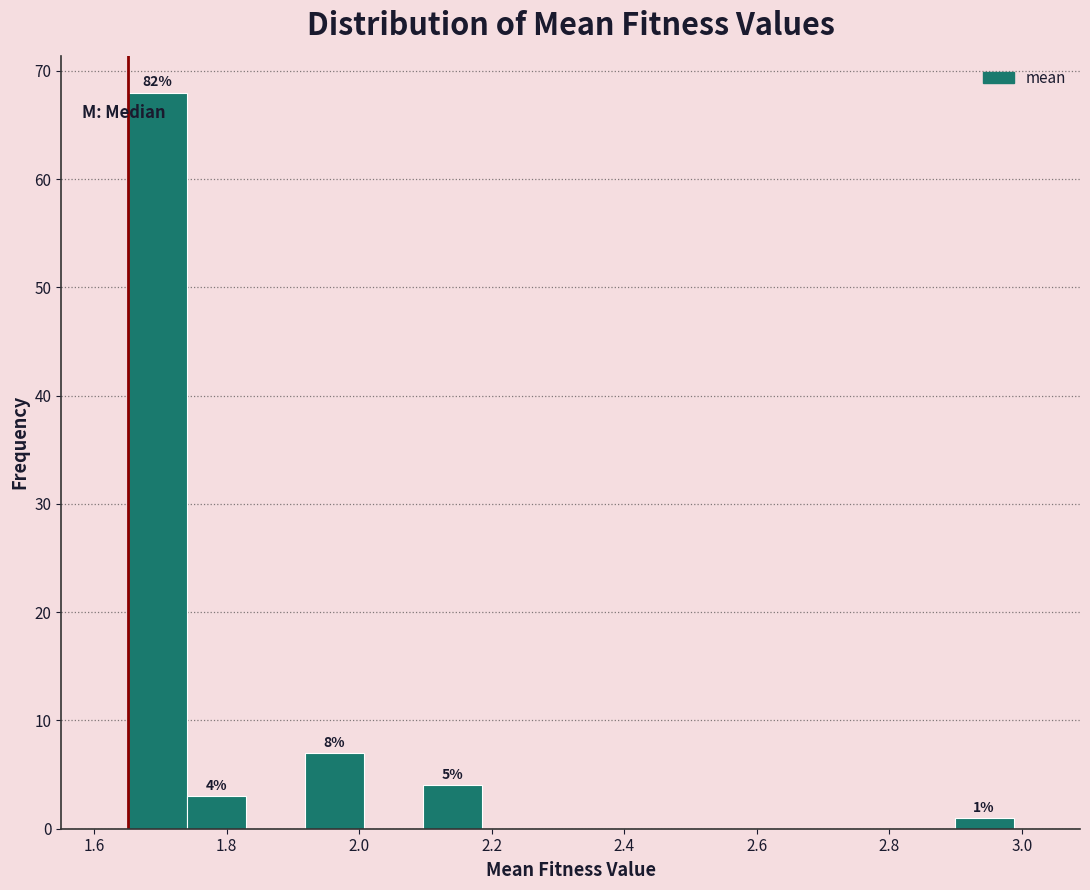

Over which range of the x-axis is the bar tallest?

1.66 to 1.74